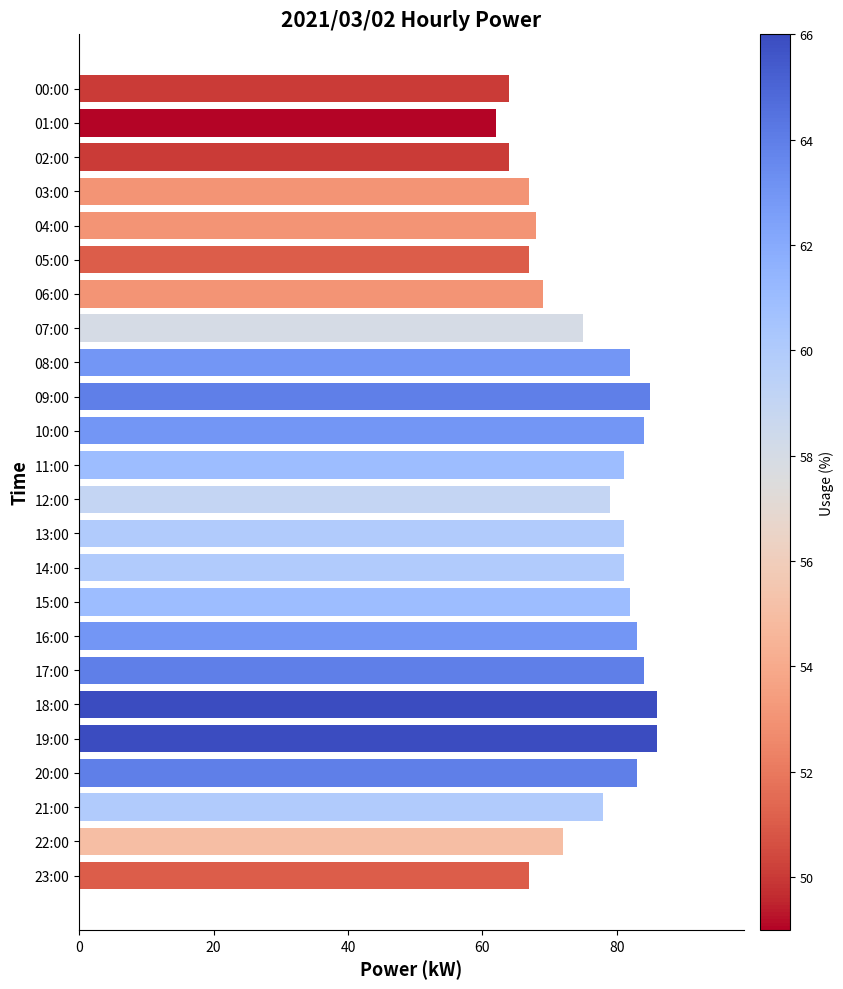

What is the maximum value shown in the chart?

86